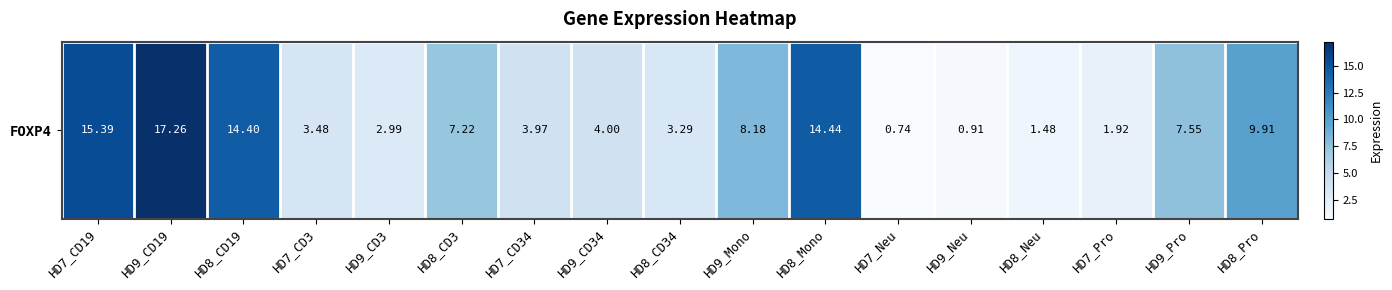

True or false: the data shows 4.0 at HD9_CD34.

True